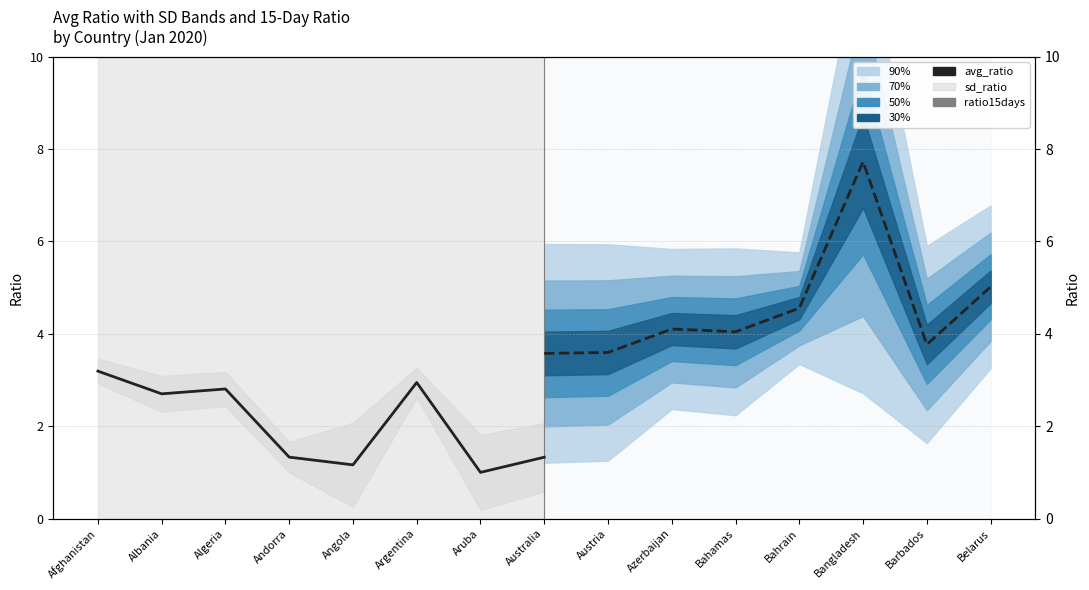

What is the value of the ratio15days point at the 3rd from the left?

4.1